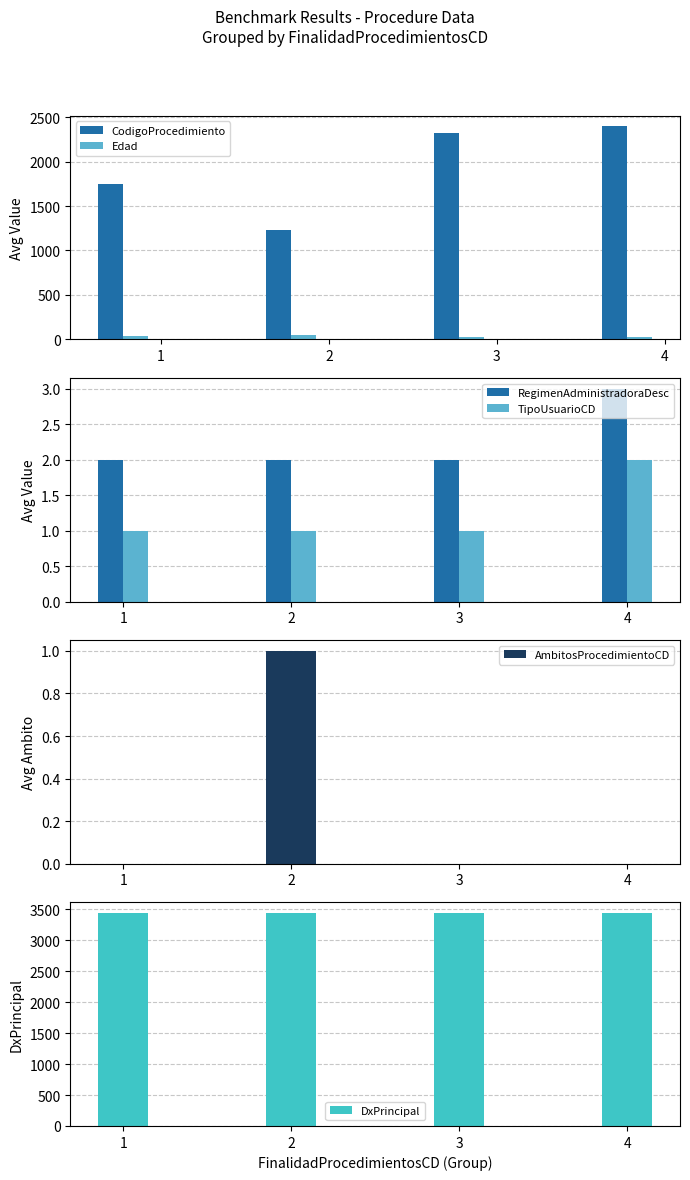

What is the total value across all series at 4?

5868.0